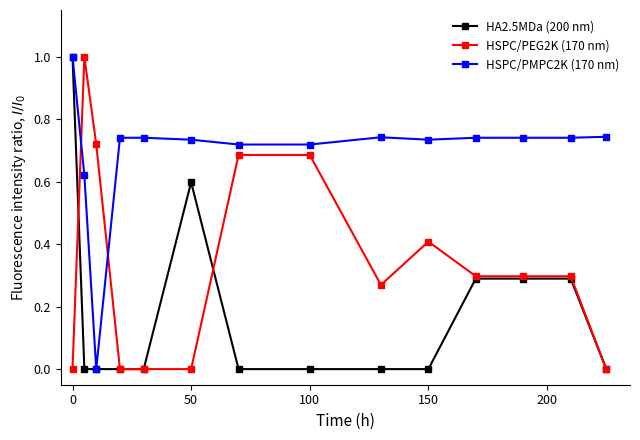

Which series has the largest total across all categories?

HSPC/PMPC2K (170 nm)